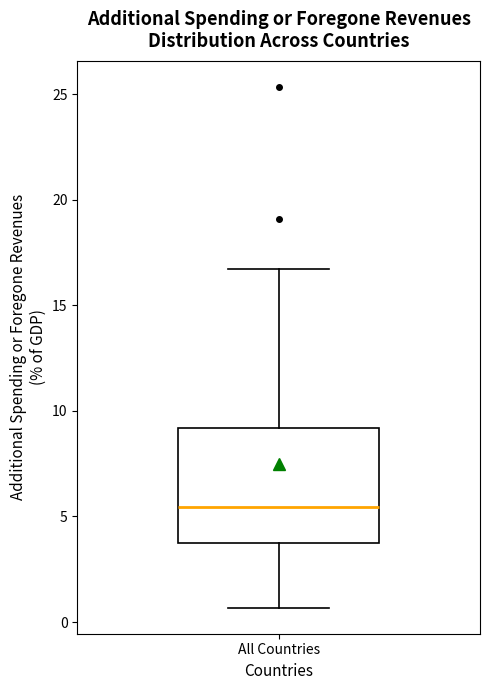

Transcribe this box plot: give where the median line is, the range the box spans, and where the two whiskers end, as read against the y-axis. The values are not printed on the chart, so give them approximately, as read against the axis.

median 5.5, box 3.5 to 9.0, whiskers 0.5 to 16.5